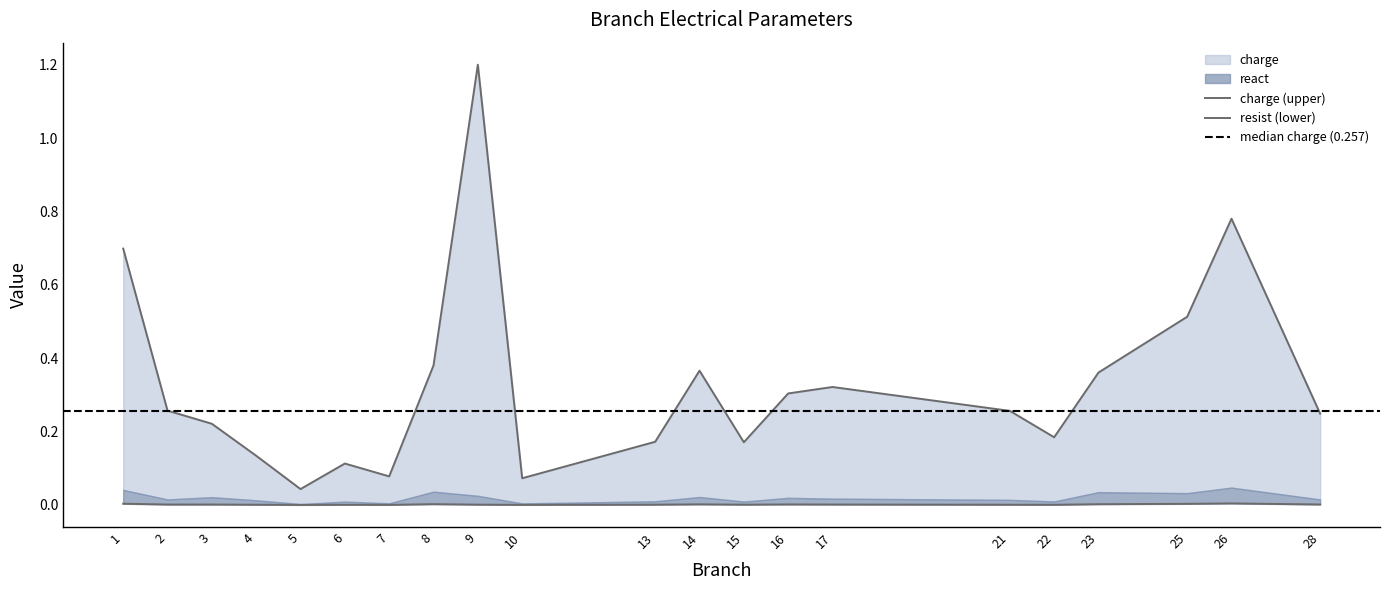

At which category is the sum across all series the highest?

9